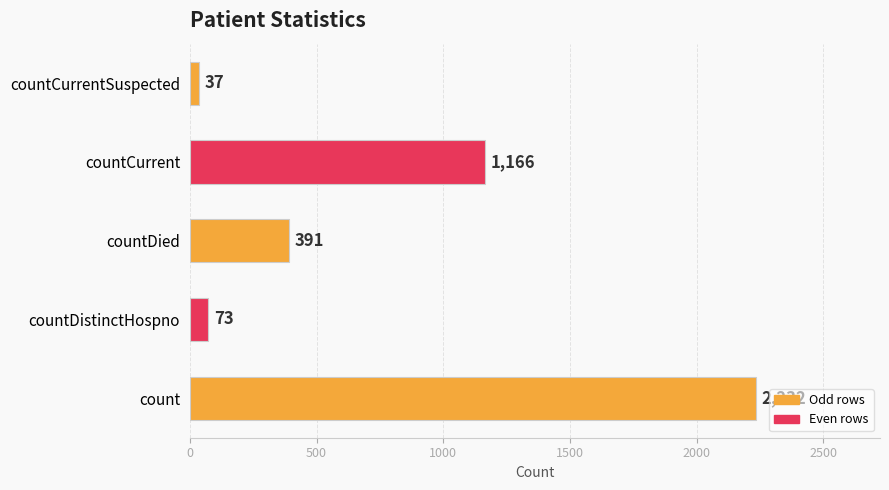

What is the difference between the maximum and minimum values?

2195